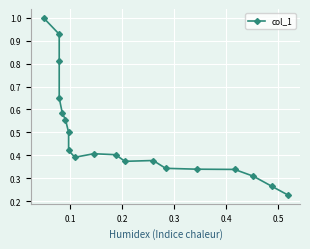

What is the average value?

0.5